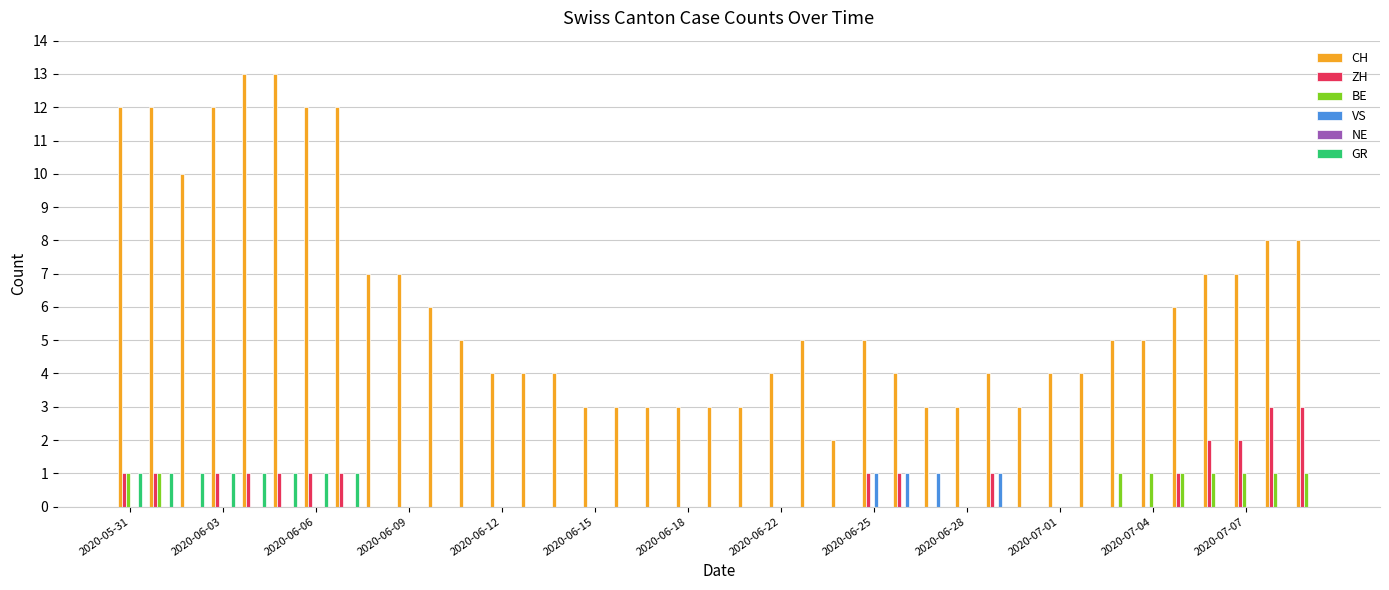

Which series has the largest total across all categories?

CH